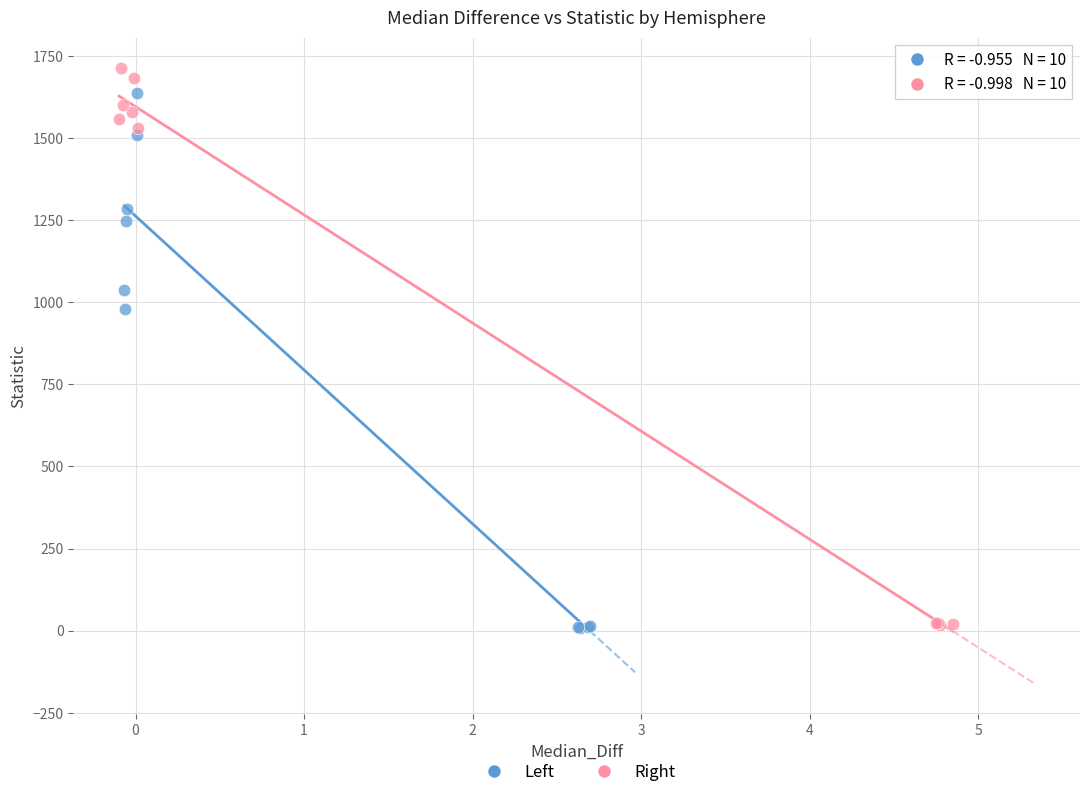

Which series contains the highest Y value?

Right